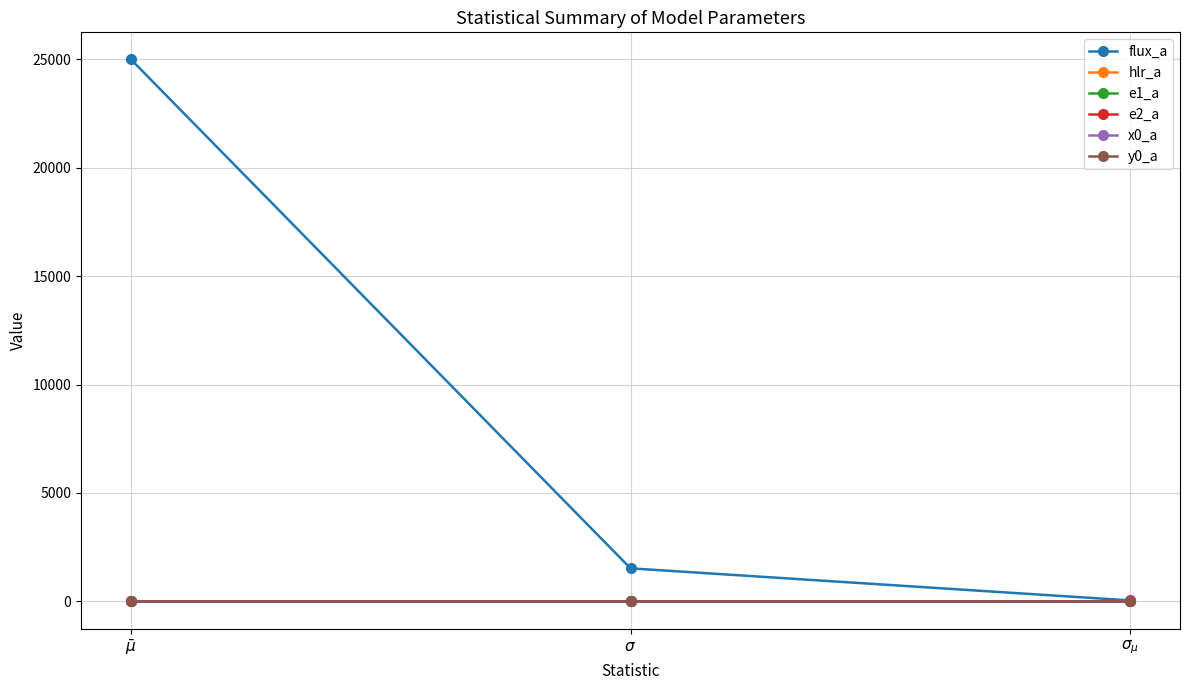

Which series has the largest range (max minus min)?

flux_a